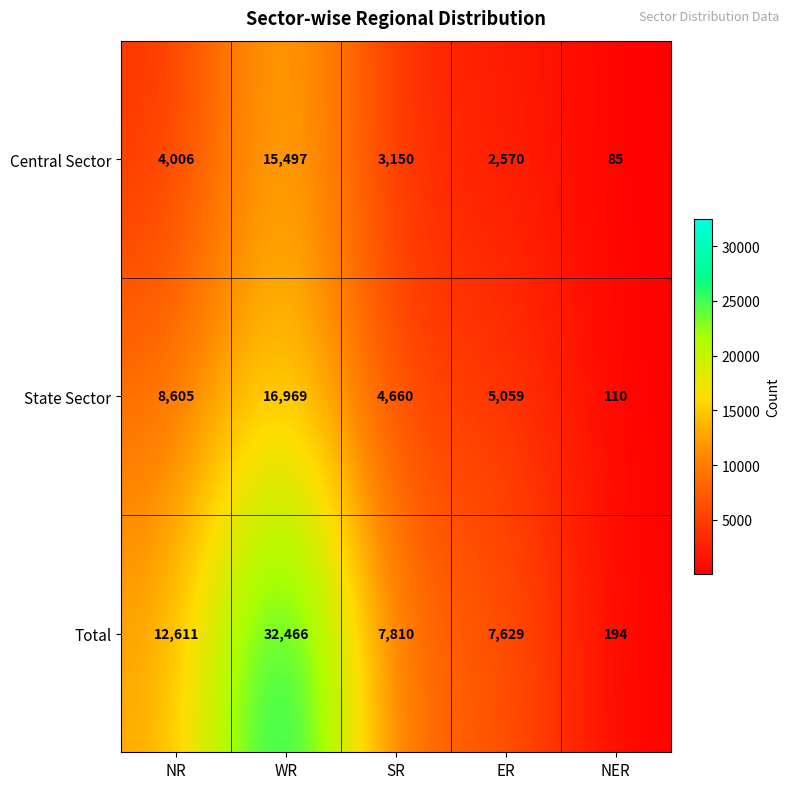

Which series has the widest spread of values?

Total